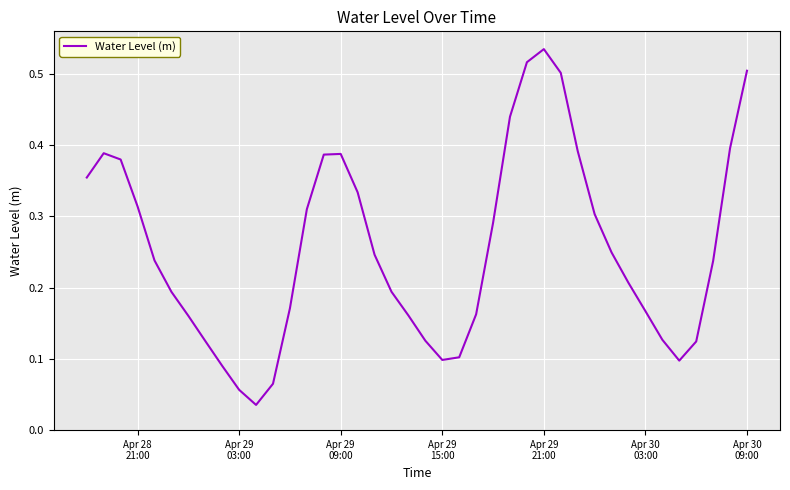

Reading right to left, list all the values displayed in this chart.

0.5	0.4	0.2	0.1	0.1	0.1	0.2	0.2	0.2	0.3	0.4	0.5	0.5	0.5	0.4	0.3	0.2	0.1	0.1	0.1	0.2	0.2	0.2	0.3	0.4	0.4	0.3	0.2	0.1	0.0	0.1	0.1	0.1	0.2	0.2	0.2	0.3	0.4	0.4	0.4